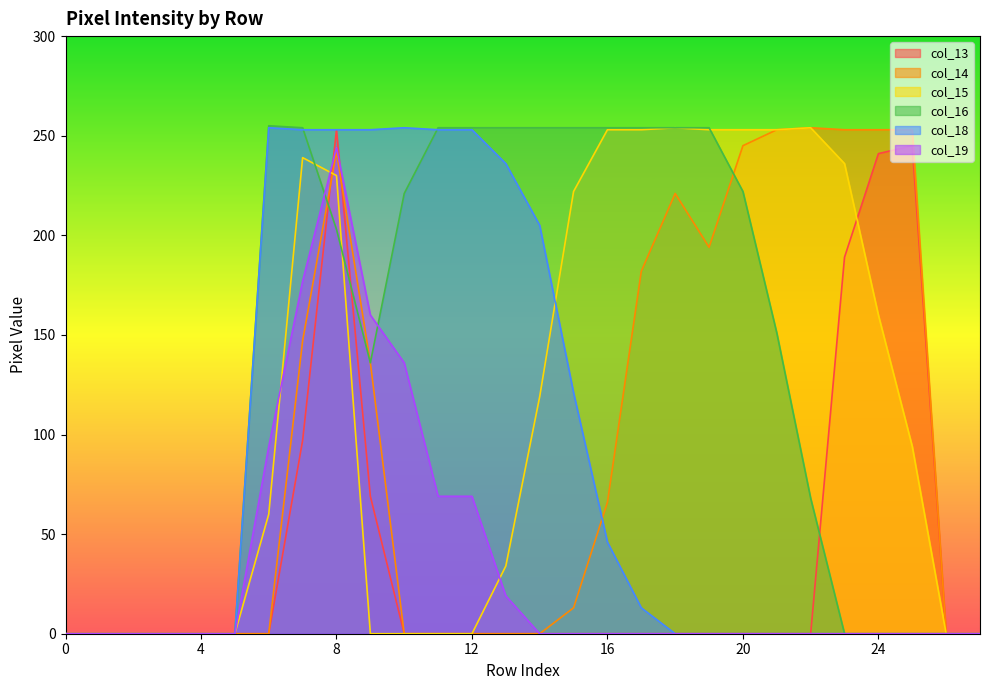

List the labels in order of col_14 value, largest first.

22, 21, 23, 24, 25, 20, 8, 18, 19, 17, 7, 9, 16, 15, 0, 1, 2, 3, 4, 5, 6, 10, 11, 12, 13, 14, 26, 27